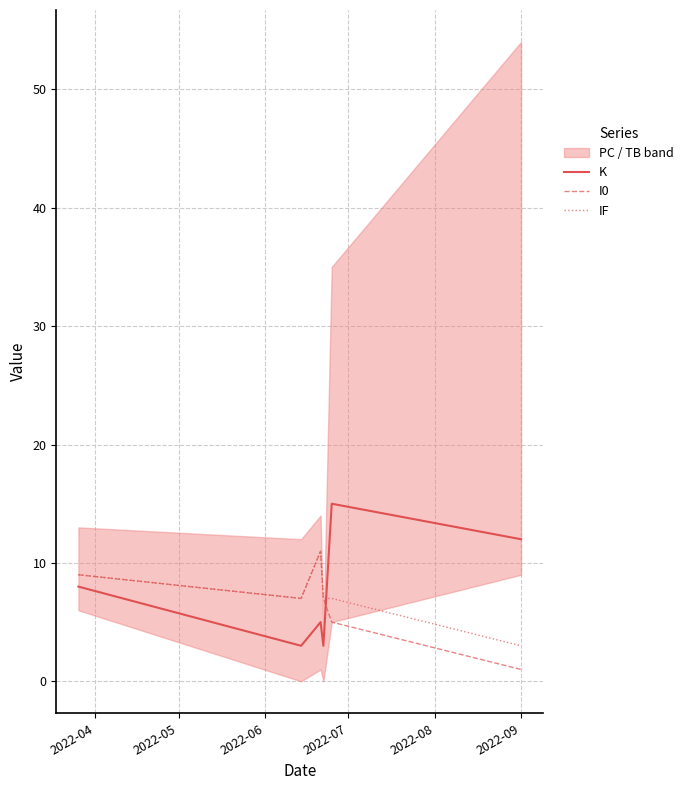

True or false: K and I0 intersect in this chart.

True